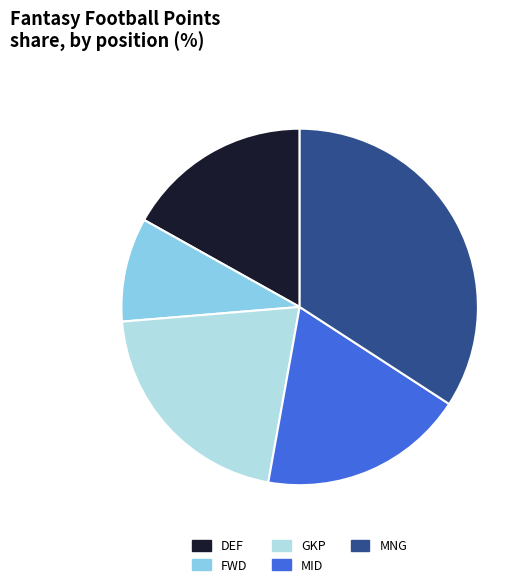

Combined, do FWD and DEF account for over 50%?

No